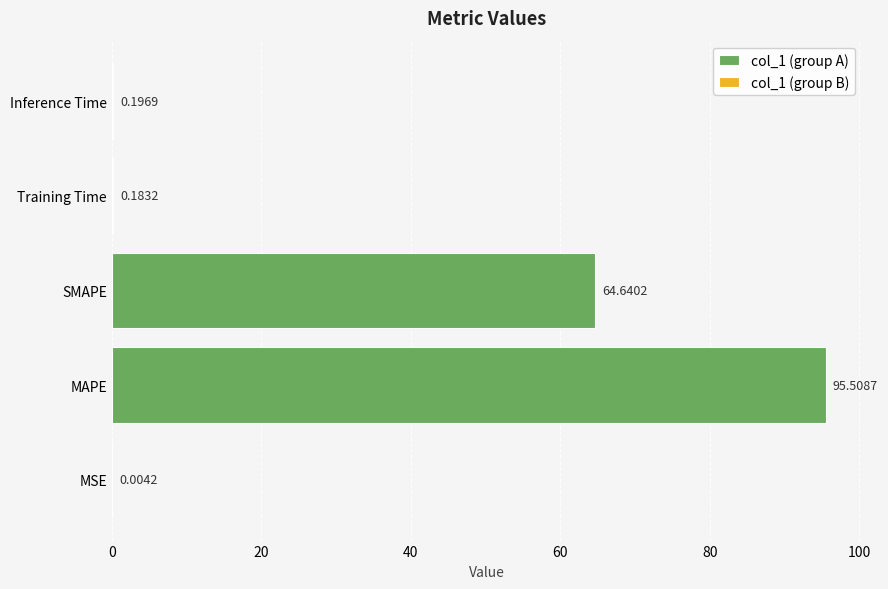

Where is col_1 (group A) nearest to the value 47?

SMAPE